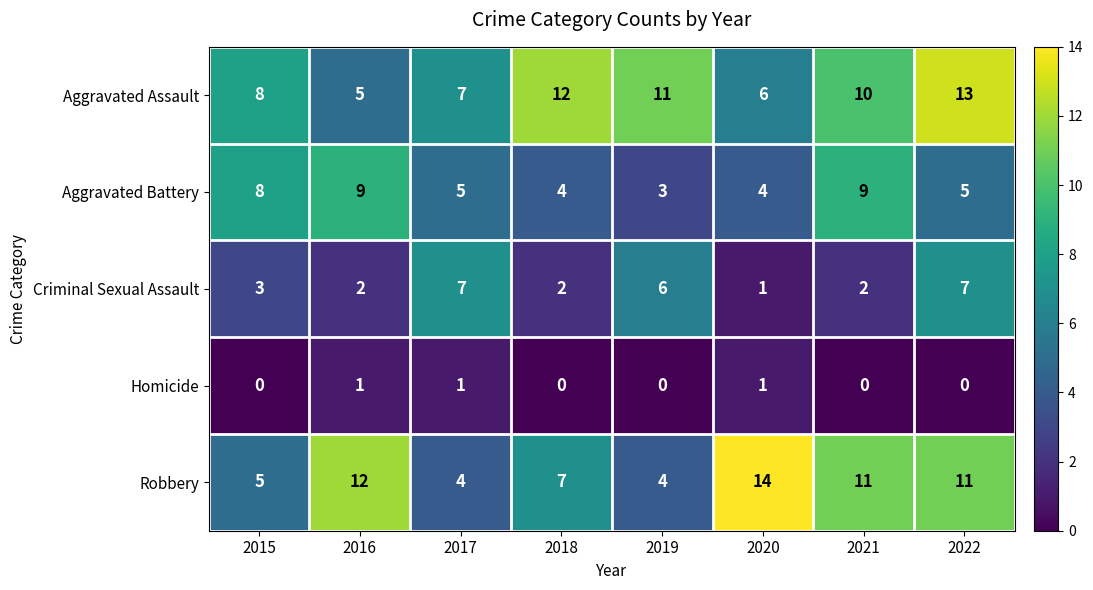

What is the total value across all series at 2019?

24